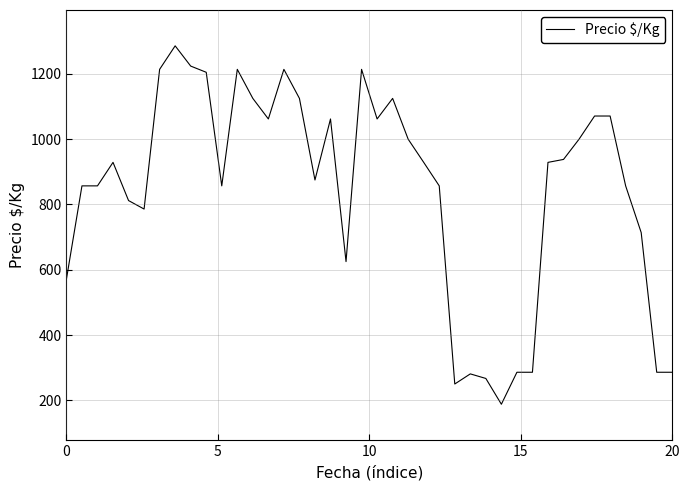

What is the minimum value shown in the chart?

188